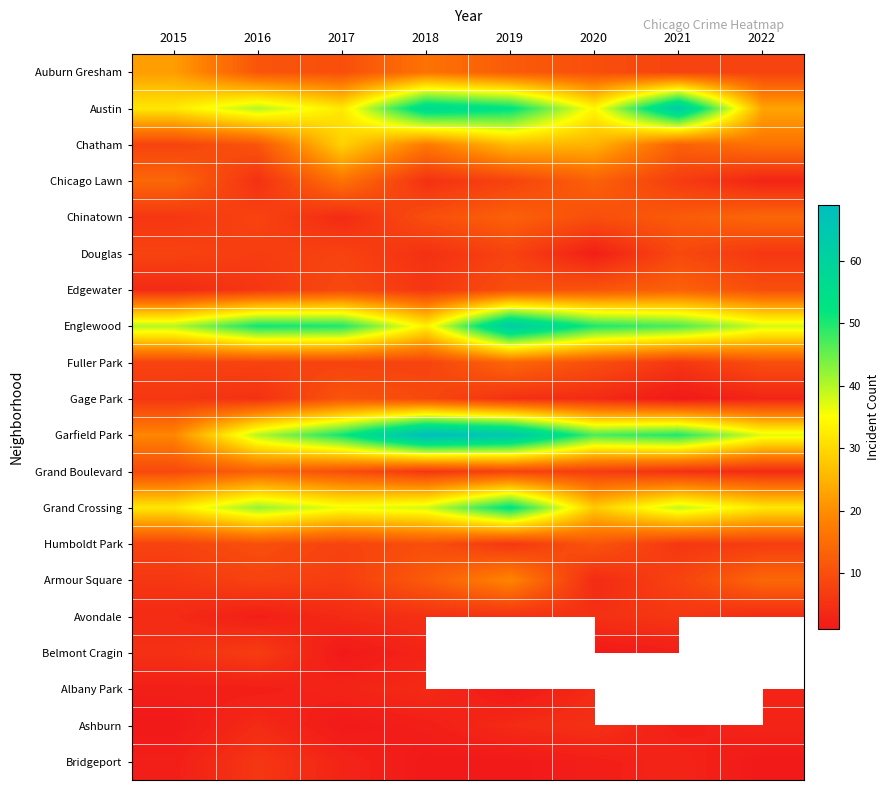

Where is Humboldt Park nearest to the value 8?

2015